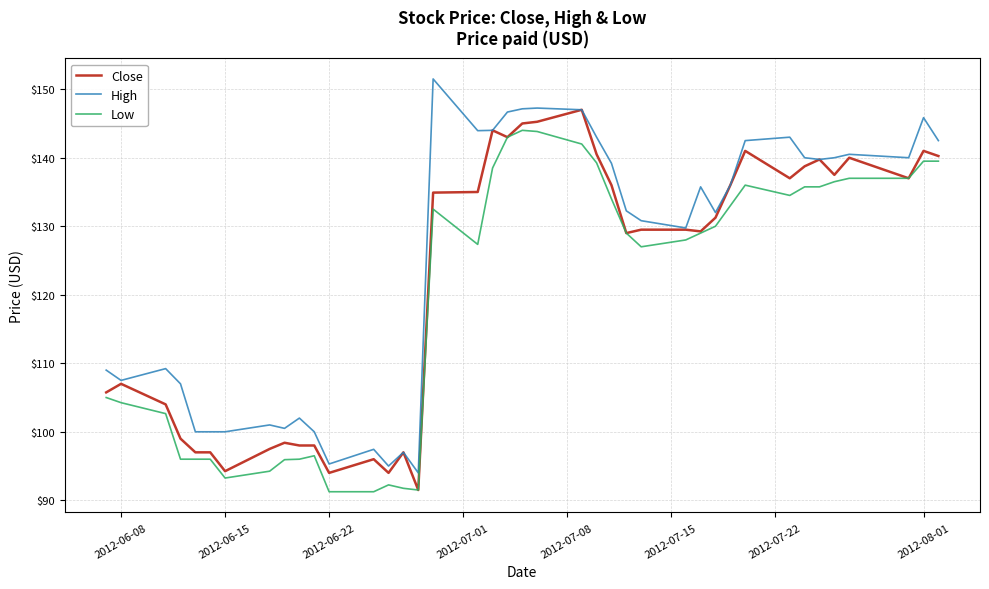

What is the maximum value shown in the chart?

151.5